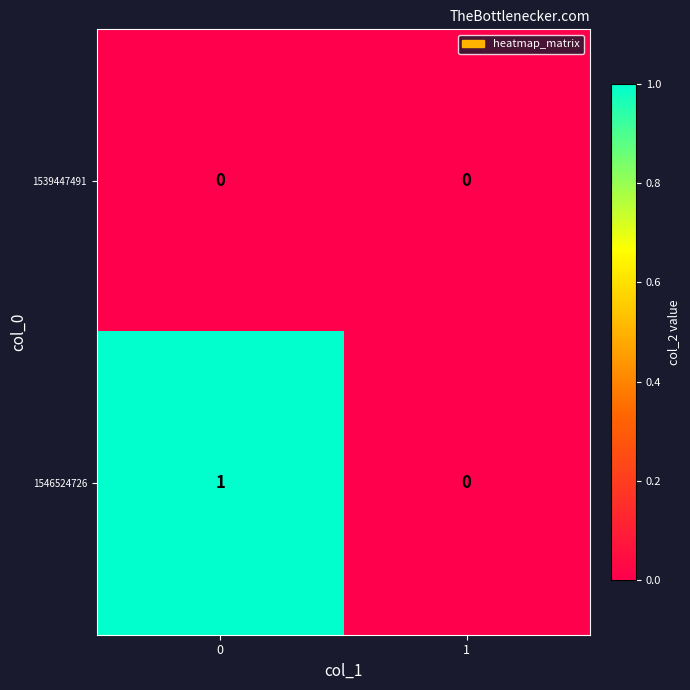

Which series has the largest total across all categories?

1546524726